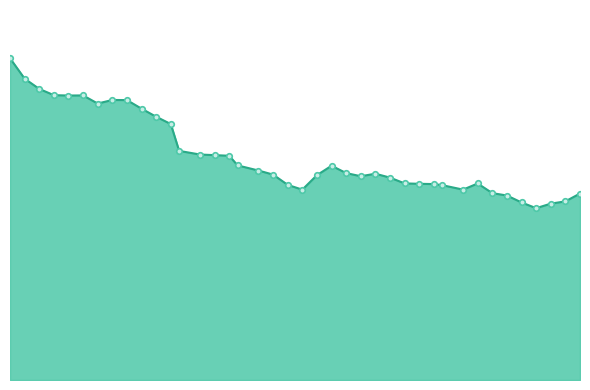

The chart shows a value of 0.1 at 26. True or false?

True